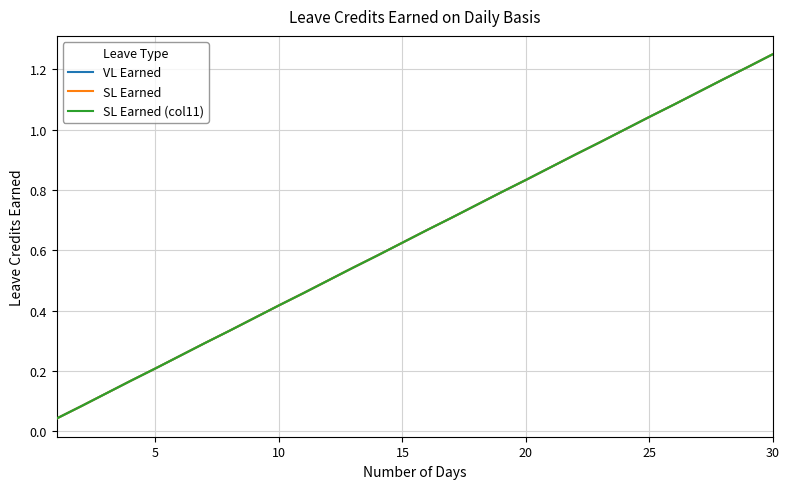

Is this an area chart (filled region under the line)?

No